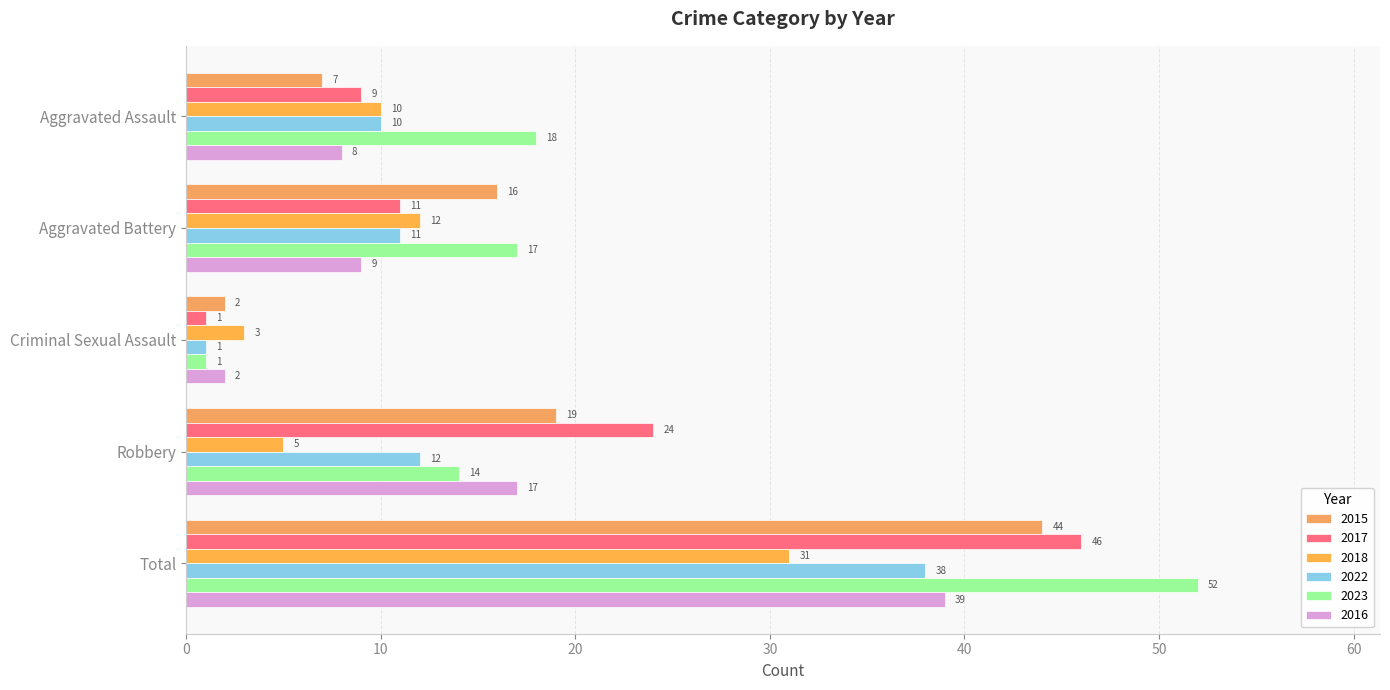

Count the number of data series in this chart.

6